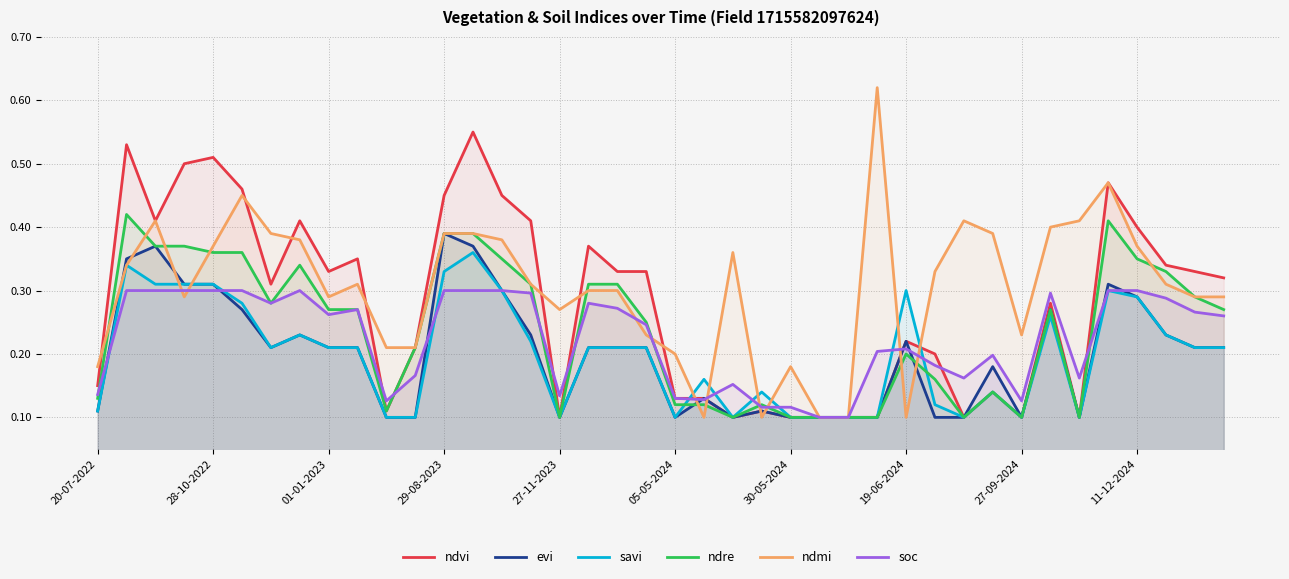

Does the chart display data point markers on the line(s)?

No